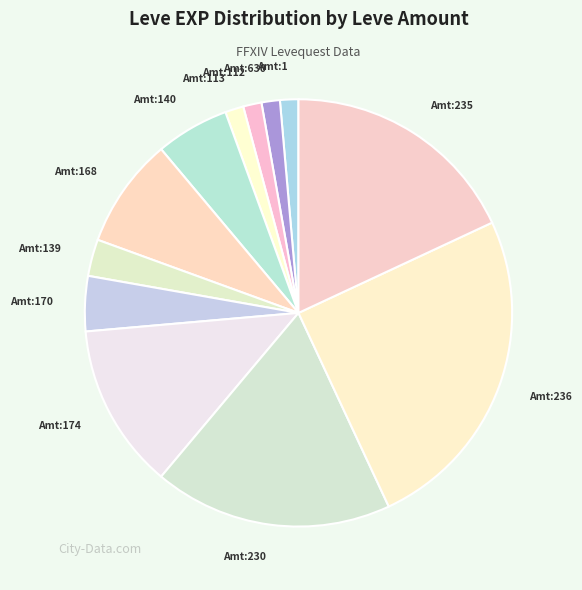

True or false: Amt:235 accounts for 18% of the total.

True